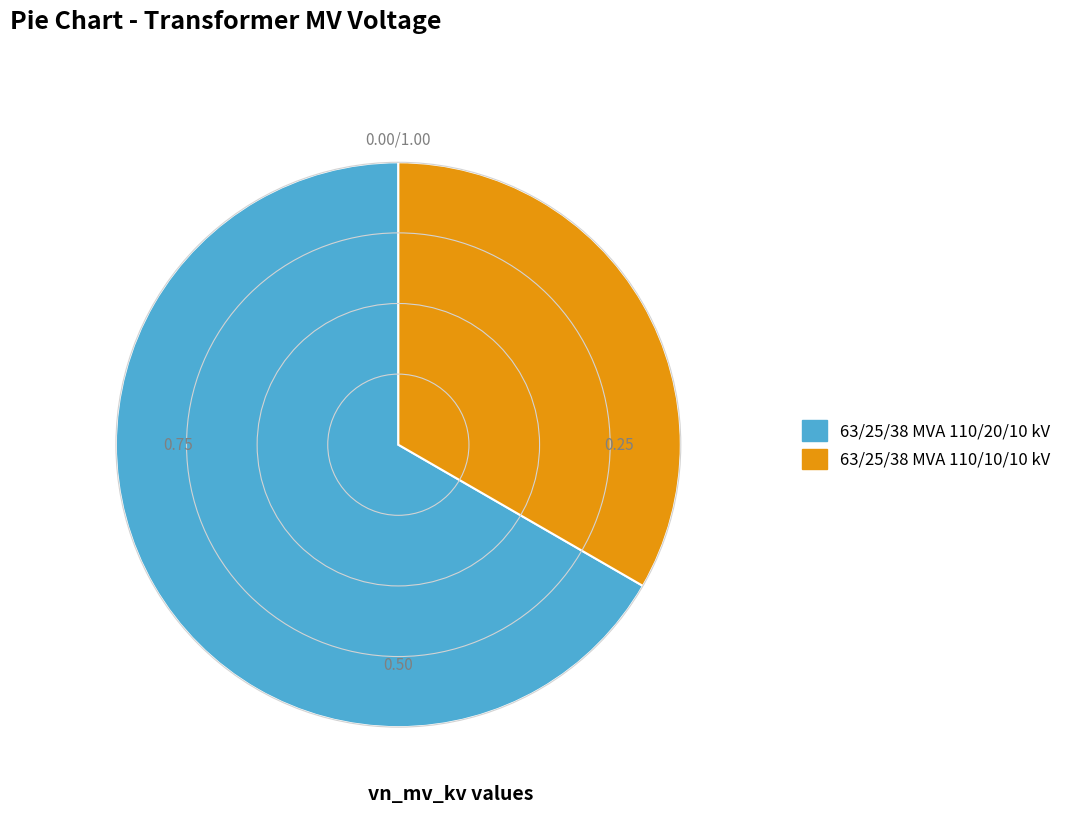

Rank the categories by value from highest to lowest.

63/25/38 MVA 110/20/10 kV, 63/25/38 MVA 110/10/10 kV